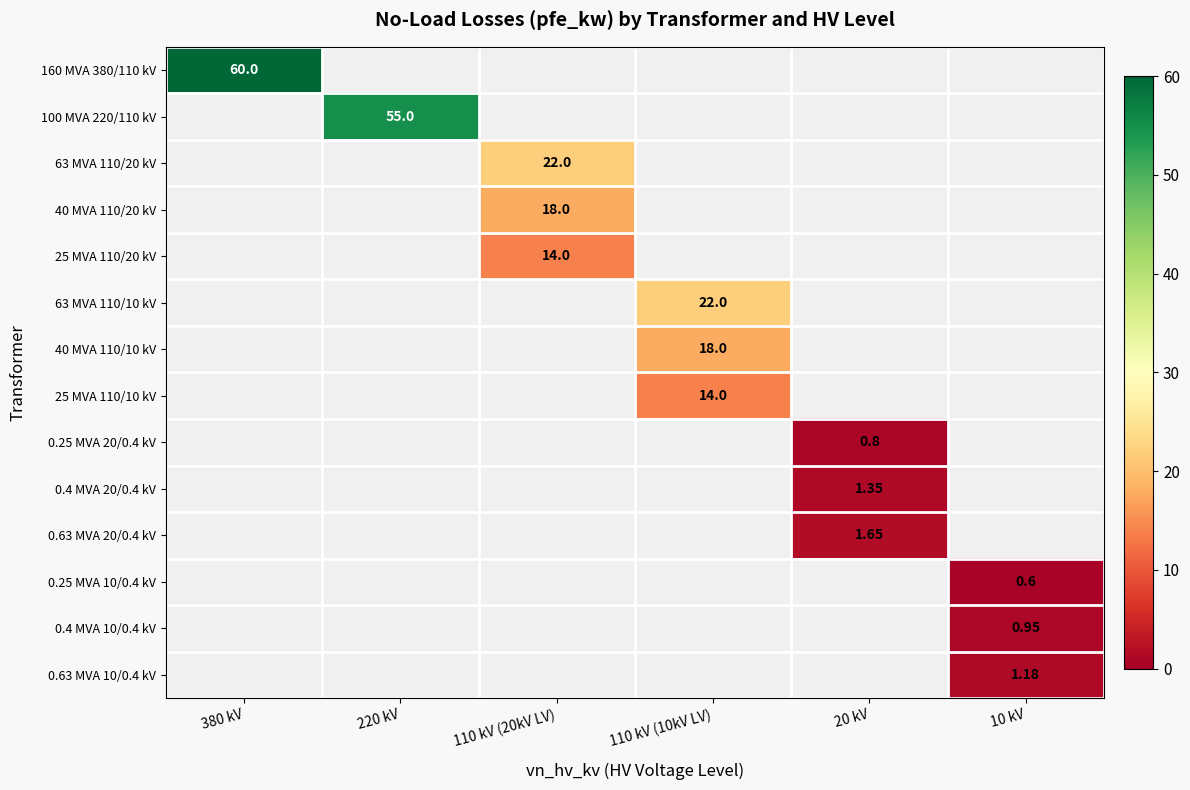

Which series changed the most between 110 kV (10kV LV) and 10 kV?

63 MVA 110/10 kV